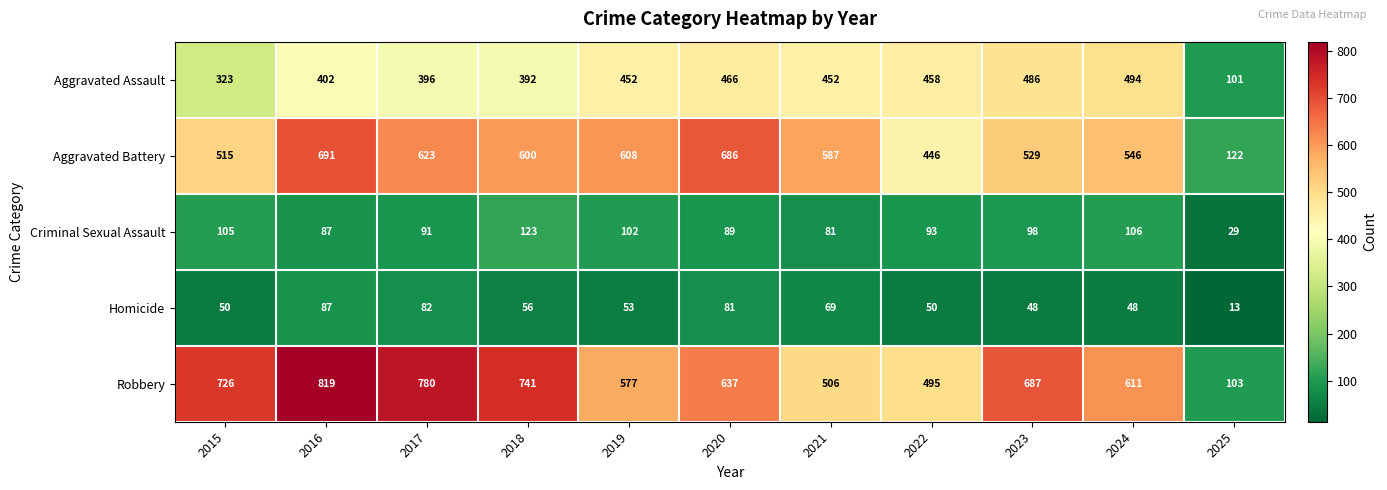

At 2020, list the series in order from smallest to largest.

Homicide, Criminal Sexual Assault, Aggravated Assault, Robbery, Aggravated Battery